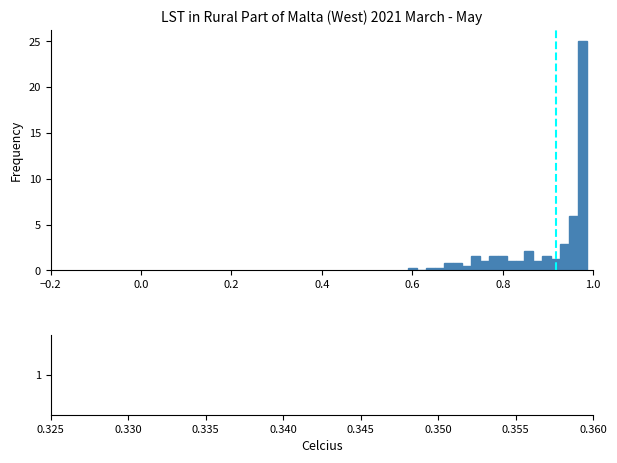

Around what value on the x-axis is the tallest bar? Give the approximate position of its centre, as read against the axis.

0.98